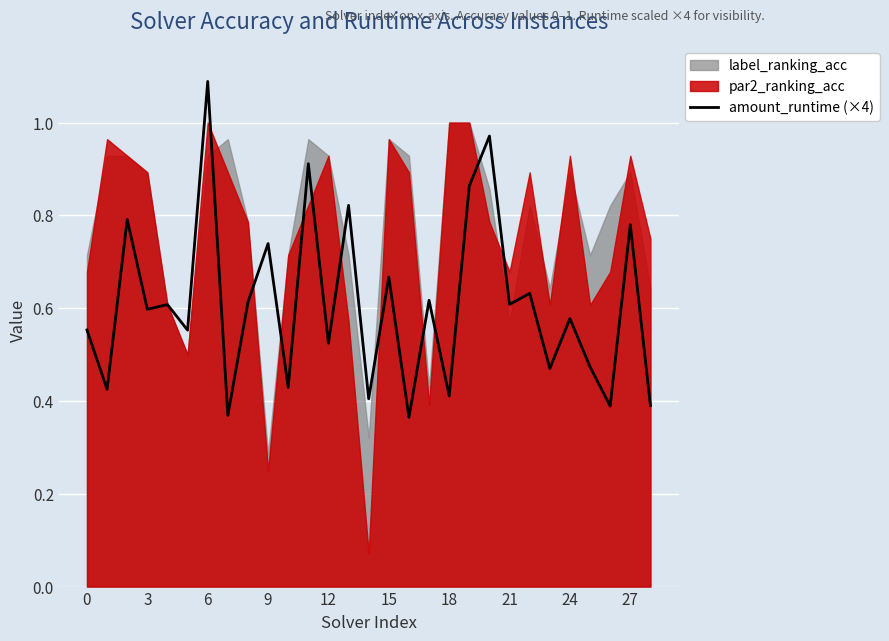

What is the change in value from 21 to 25?

-0.1